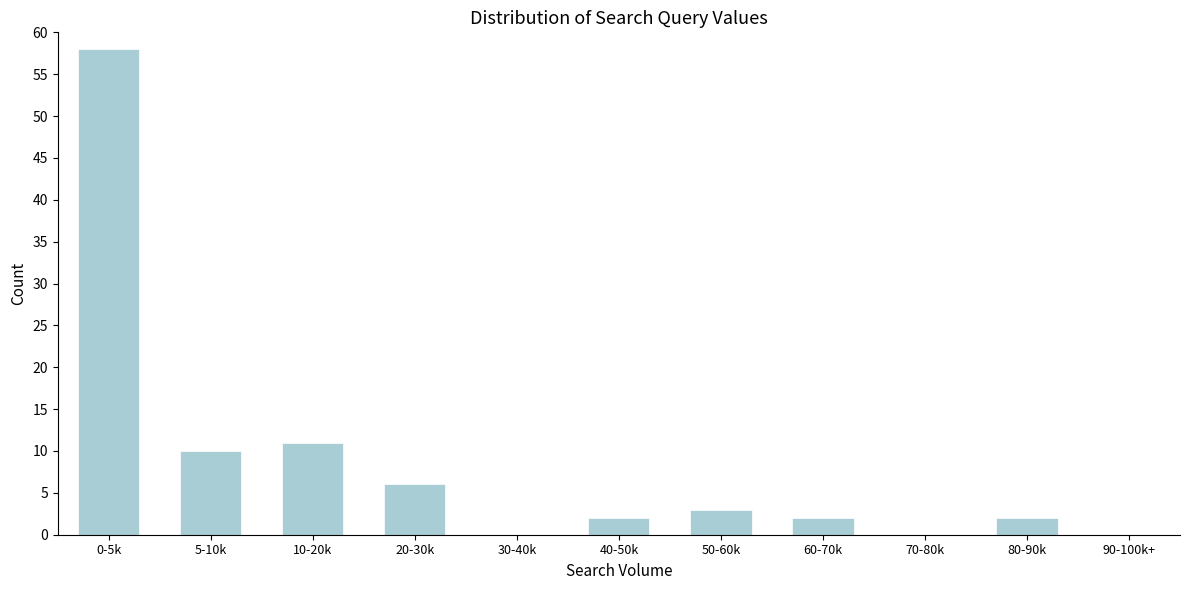

Reading right to left, transcribe all the data shown in this chart.

90-100k+=0	80-90k=2	70-80k=0	60-70k=2	50-60k=3	40-50k=2	30-40k=0	20-30k=6	10-20k=11	5-10k=10	0-5k=58